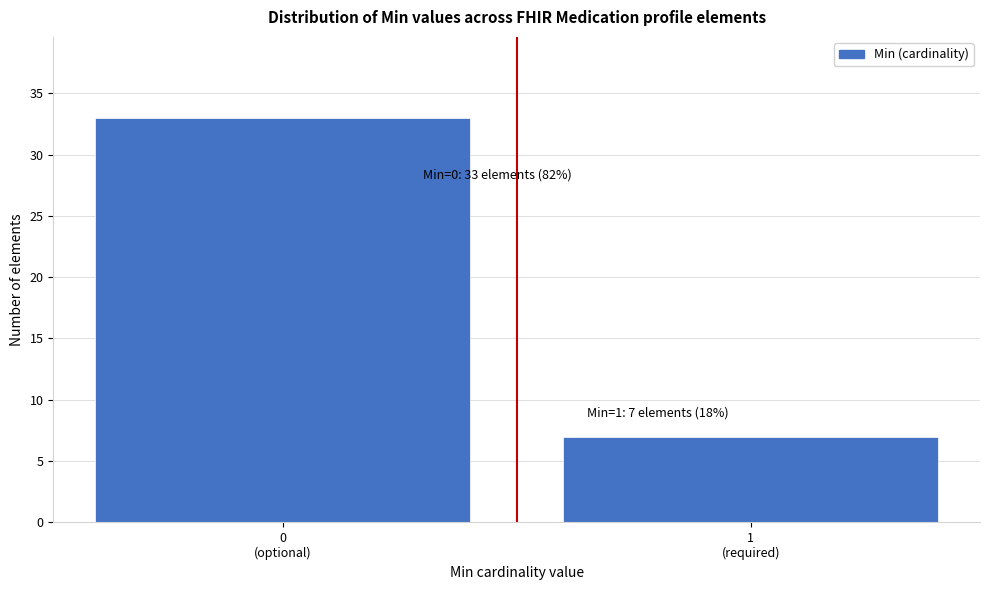

Reading right to left, list all the values displayed in this chart.

7	33